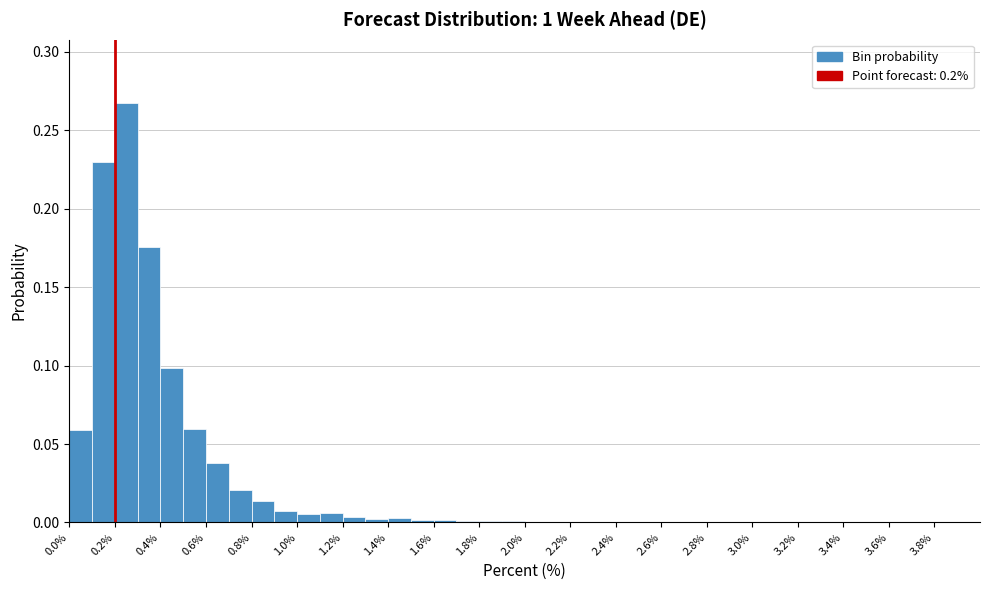

Reading left to right, list every bar in this chart as the range it spans on the x-axis followed by its height. The values are not printed on the chart, so give them approximately, as read against the axis.

0.0 to 0.1: 0.060
0.1 to 0.2: 0.230
0.2 to 0.3: 0.270
0.3 to 0.4: 0.175
0.4 to 0.5: 0.100
0.5 to 0.6: 0.060
0.6 to 0.7: 0.040
0.7 to 0.8: 0.020
0.8 to 0.9: 0.015
0.9 to 1.0: 0.005
1.0 to 1.1: 0.005
1.1 to 1.2: 0.005
1.2 to 1.3: under 0.005
1.3 to 1.4: under 0.005
1.4 to 1.5: under 0.005
1.5 to 1.6: under 0.005
1.6 to 1.7: under 0.005
1.7 to 1.8: under 0.005
1.8 to 1.9: under 0.005
1.9 to 2.0: under 0.005
2.0 to 2.1: under 0.005
2.1 to 2.2: under 0.005
2.2 to 2.3: under 0.005
2.3 to 2.4: under 0.005
2.4 to 2.5: under 0.005
2.5 to 2.6: under 0.005
2.6 to 2.7: under 0.005
2.7 to 2.8: under 0.005
2.8 to 2.9: under 0.005
2.9 to 3.0: under 0.005
3.0 to 3.1: under 0.005
3.1 to 3.2: under 0.005
3.2 to 3.3: 0
3.3 to 3.4: under 0.005
3.4 to 3.5: under 0.005
3.5 to 3.6: under 0.005
3.6 to 3.7: under 0.005
3.7 to 3.8: under 0.005
3.8 to 3.9: 0